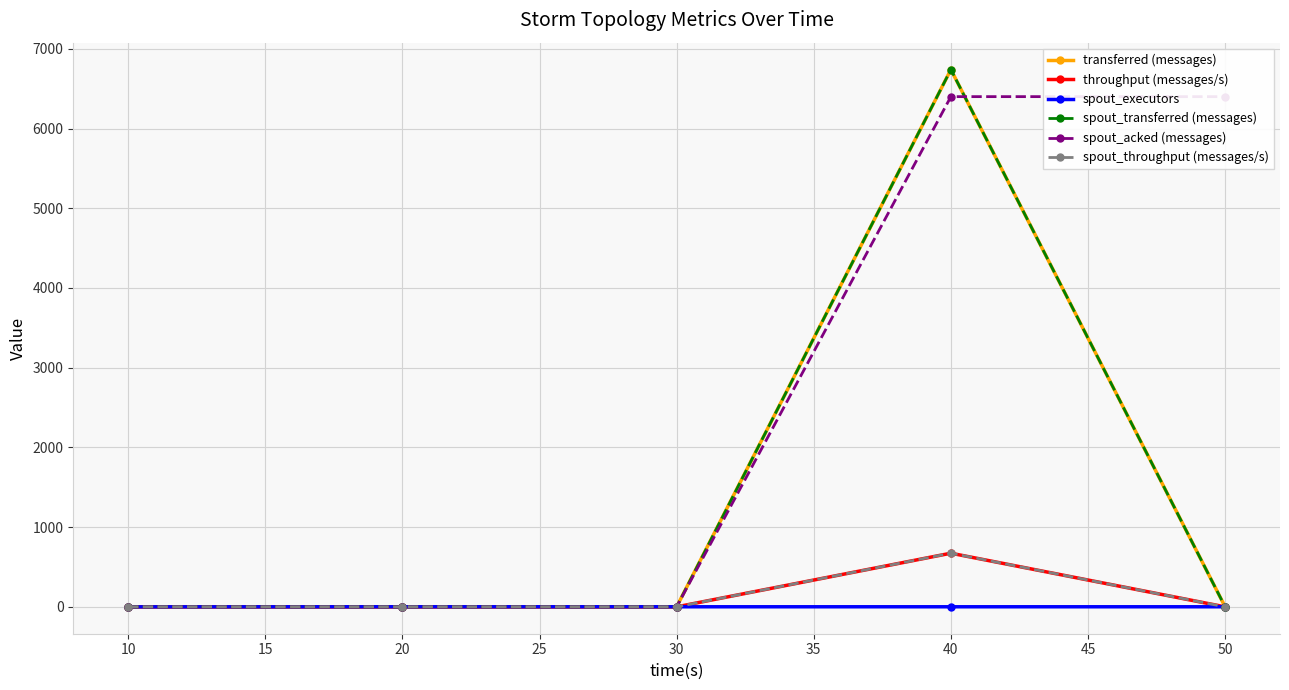

The value of throughput (messages/s) at 20 is 0. True or false?

True